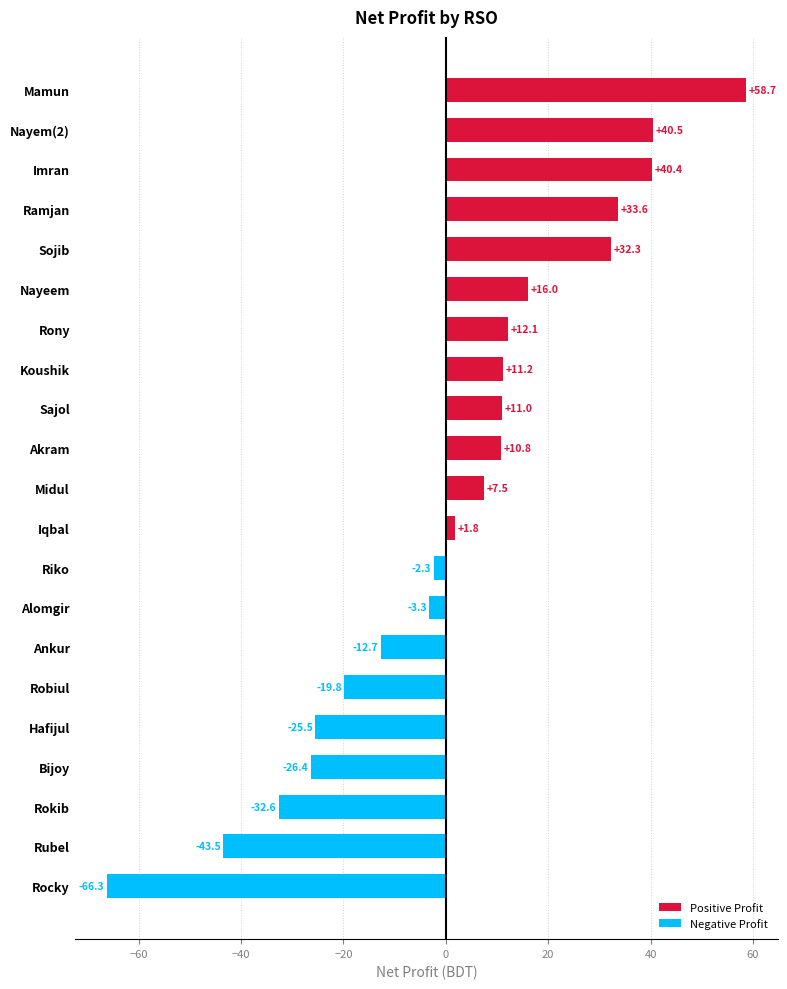

Reading bottom to top, extract all data points from this chart.

Rocky=-66.3	Rubel=-43.5	Rokib=-32.6	Bijoy=-26.4	Hafijul=-25.5	Robiul=-19.8	Ankur=-12.7	Alomgir=-3.3	Riko=-2.3	Iqbal=1.8	Midul=7.5	Akram=10.8	Sajol=11.0	Koushik=11.2	Rony=12.1	Nayeem=16.0	Sojib=32.3	Ramjan=33.6	Imran=40.4	Nayem(2)=40.5	Mamun=58.7